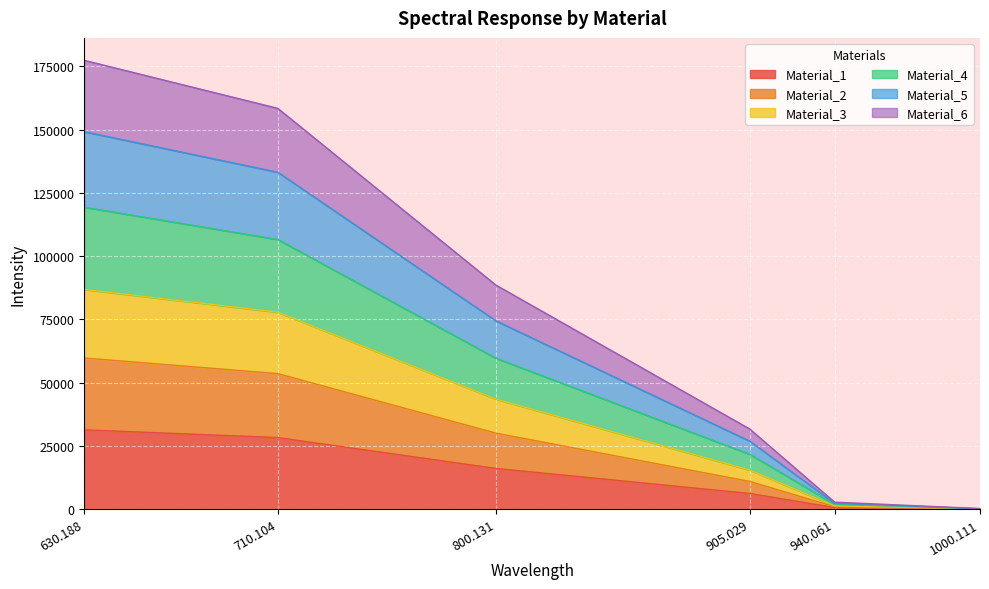

What is the total value across all series at 800.131?

88605.6